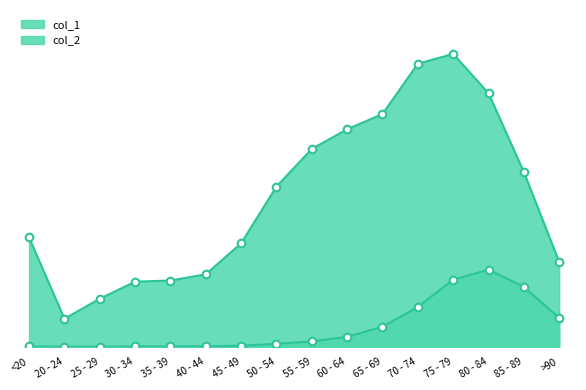

What is the total value across all series at 60 - 64?

9662